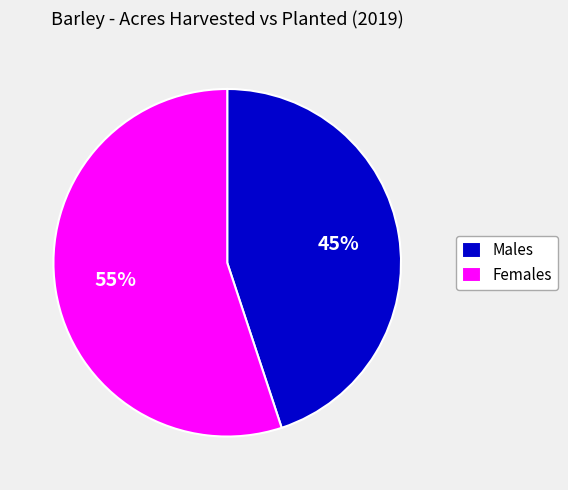

Which slice represents more than half of the pie?

Females